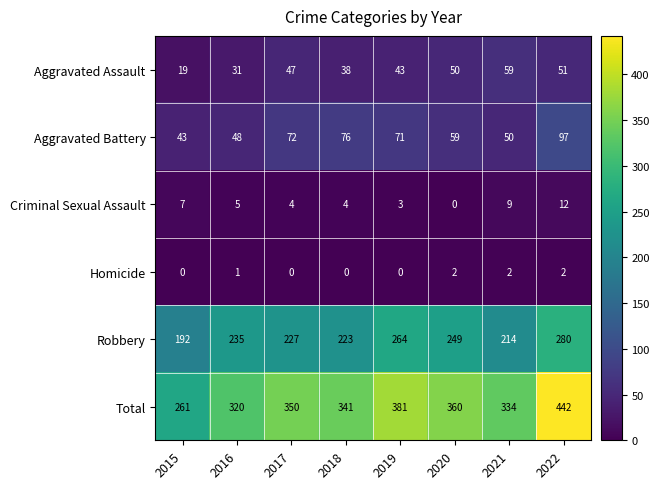

How many series are shown in this chart?

6